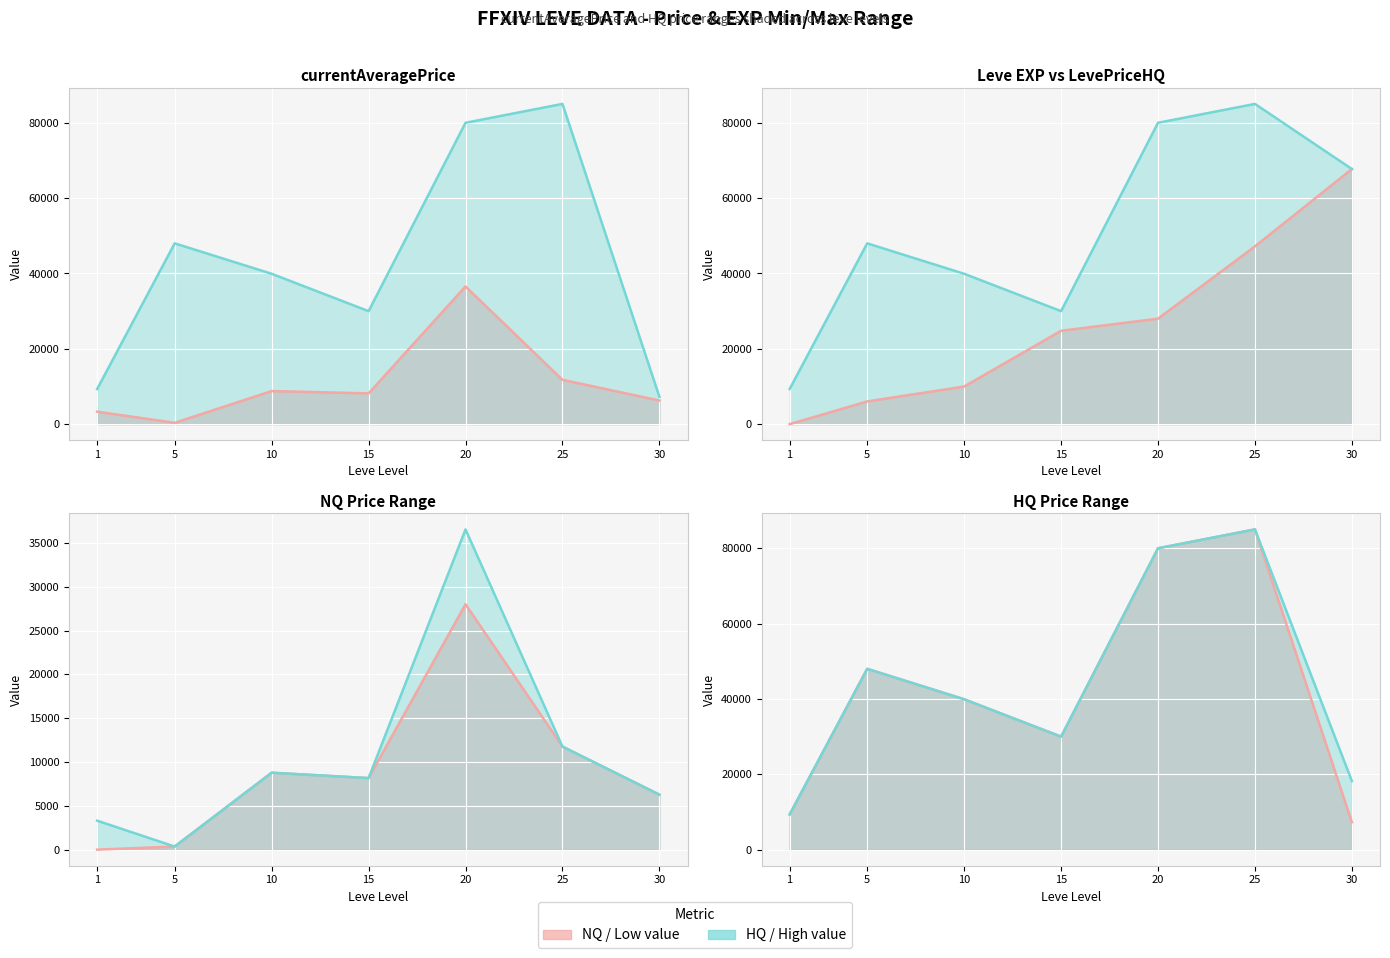

Reading right to left, extract all data points from this chart.

currentAveragePrice: 30=6279	25=11762	20=36553	15=8167	10=8781	5=355	1=3307
currentAveragePriceHQ: 30=7266	25=85021	20=80011	15=30000	10=39926	5=48000	1=9333
Leve EXP: 30=67730	25=47200	20=28010	15=24790	10=9990	5=6030	1=1
LevePriceHQ: 30=18200	25=85021	20=80011	15=30000	10=39926	5=48000	1=9333